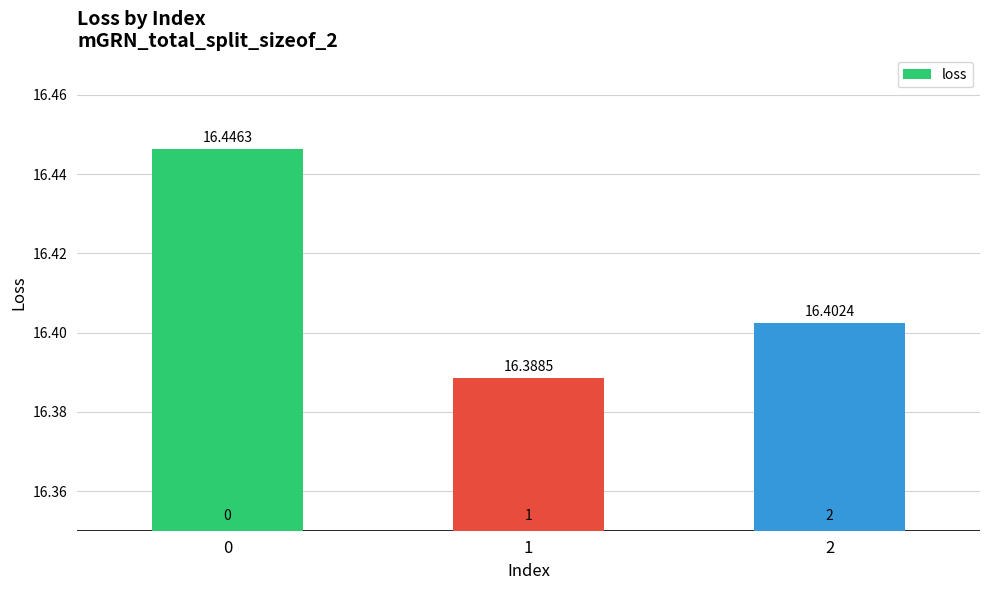

What is the sum of the values at 2 and 1?

32.8